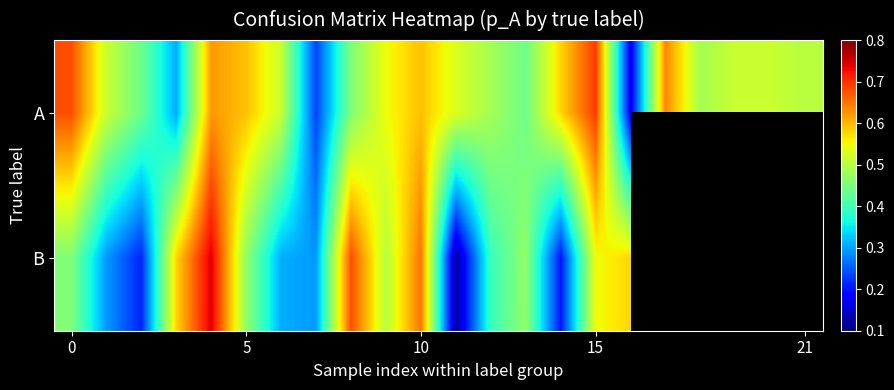

What is the difference between the maximum and minimum values in the B series?

0.6